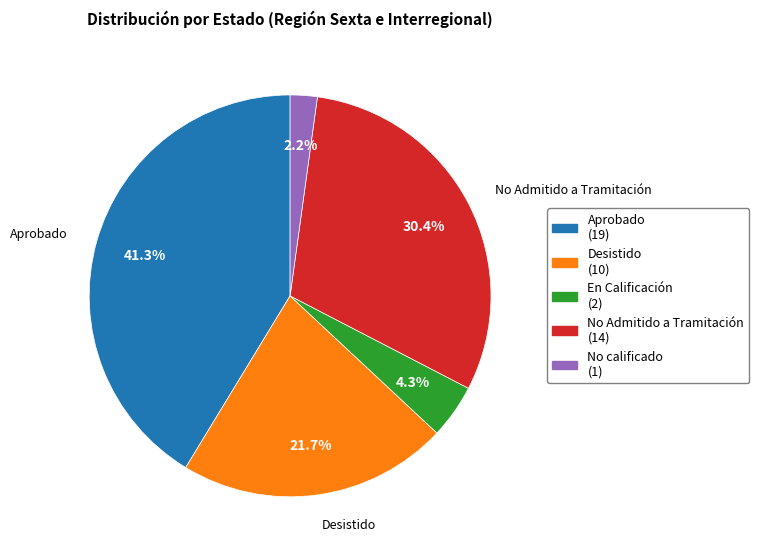

Which category has the smallest portion of the pie?

No calificado